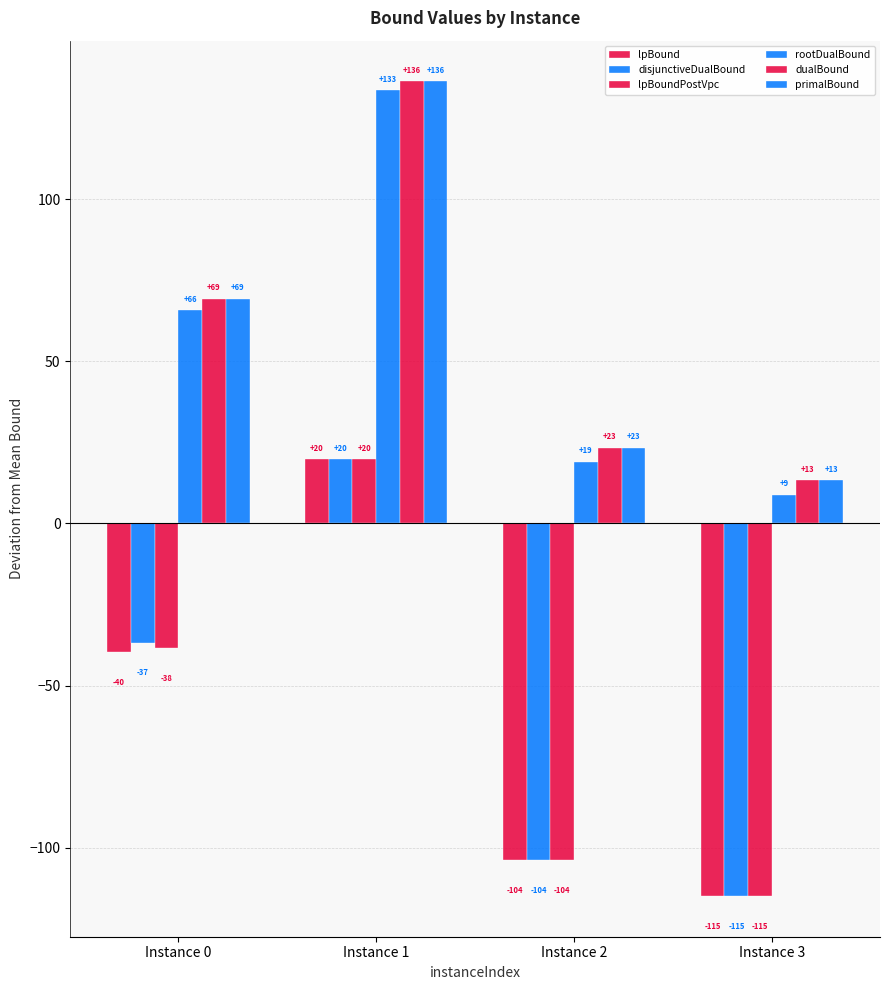

At Instance 3, list the series in order from largest to smallest.

dualBound, primalBound, rootDualBound, lpBound, disjunctiveDualBound, lpBoundPostVpc